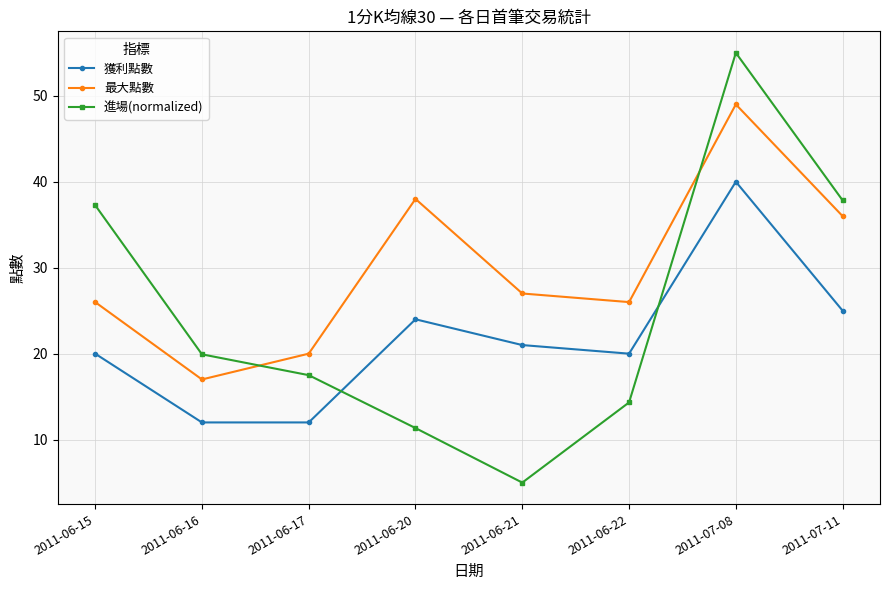

Between 2011-06-21 and 2011-06-22, which series saw the biggest shift?

進場(normalized)